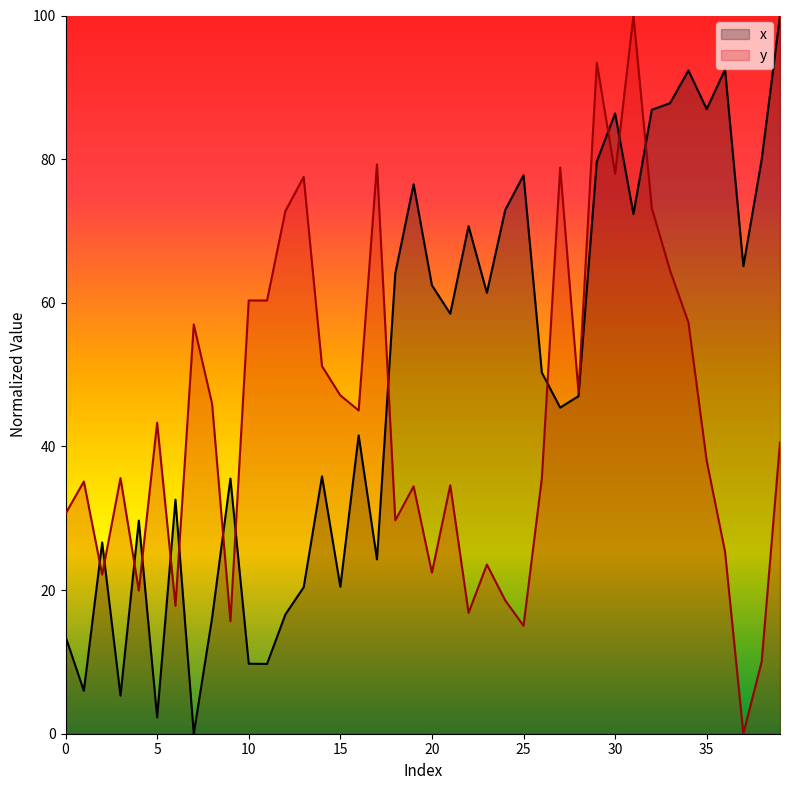

Which series has the widest spread of values?

x